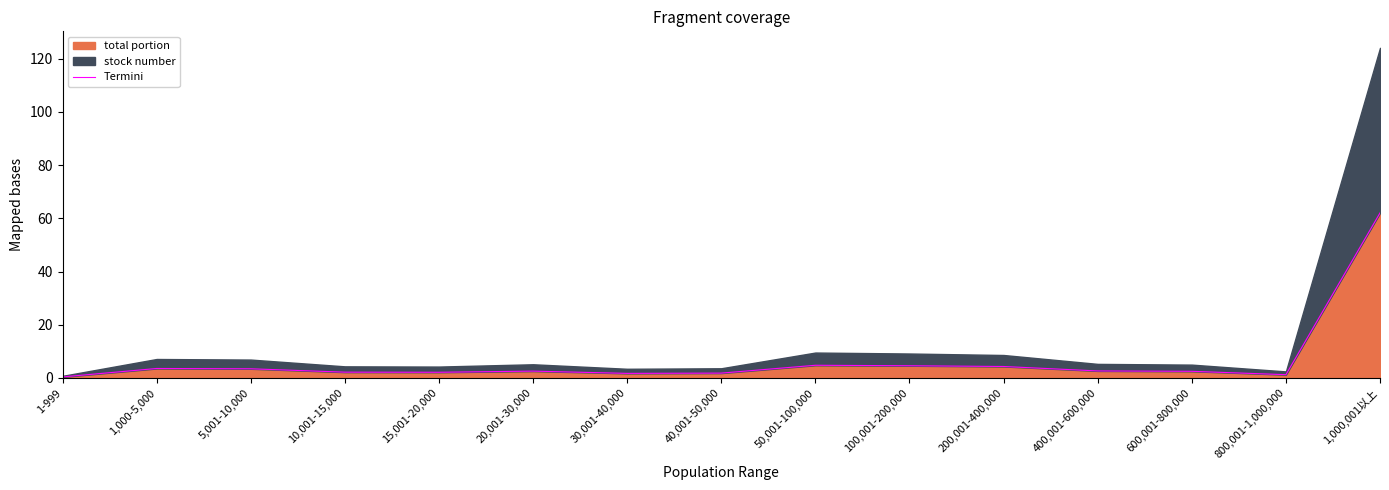

The chart shows a value of 4.6 at 100,001-200,000. True or false?

True